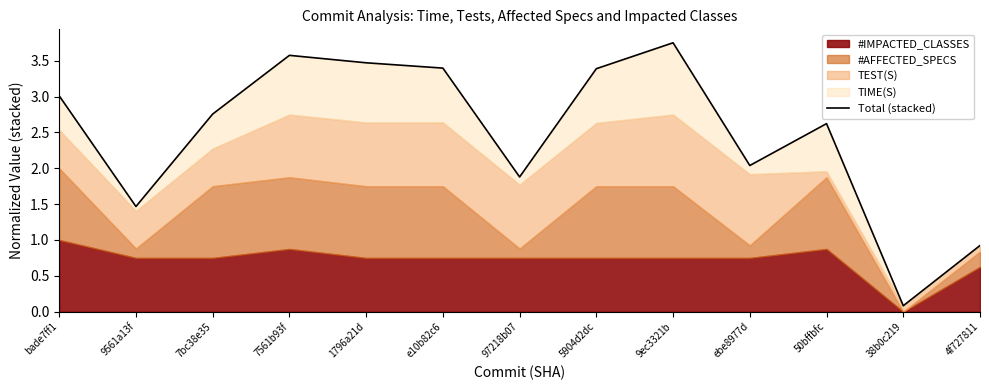

Is it true that the value at 7561b93f is 5.4?

False